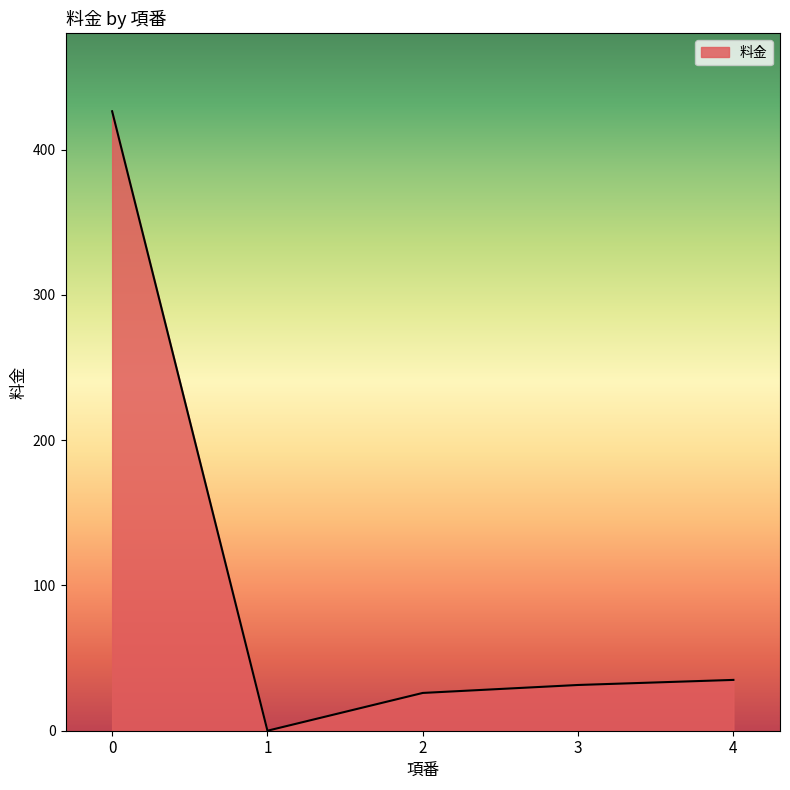

True or false: the data has more than 2 interior local peaks.

False